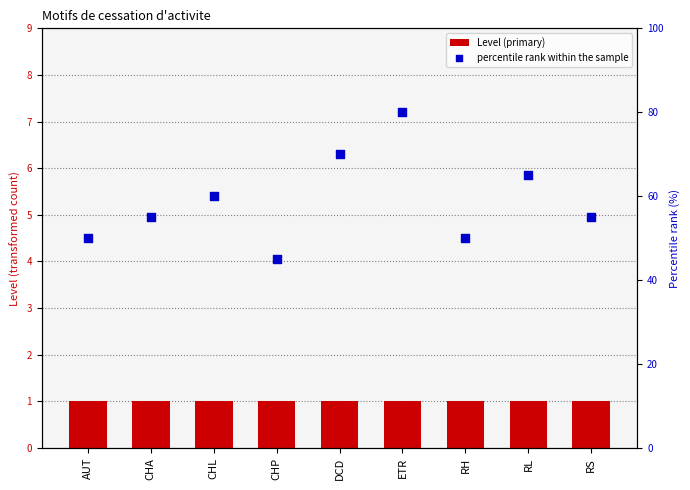

Which series has the largest total across all categories?

percentile rank within the sample